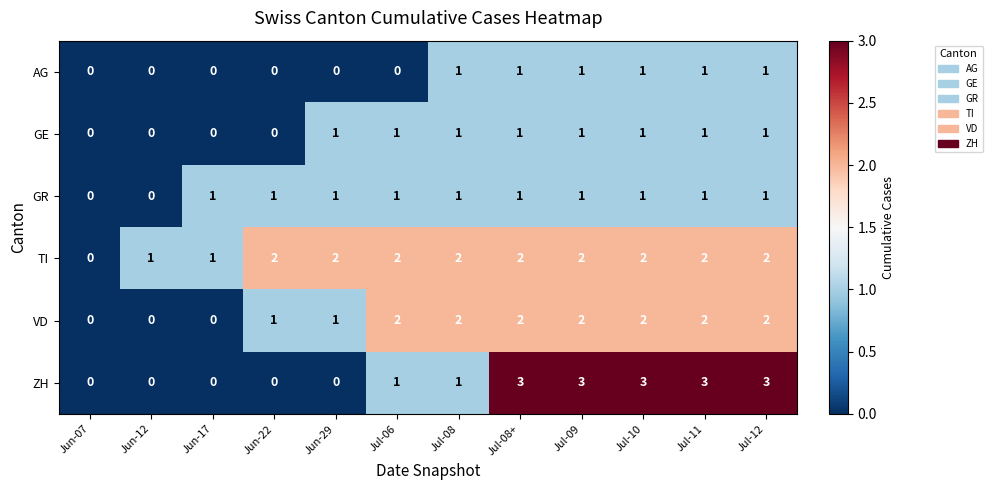

What is the total value across all series at Jul-08?

8